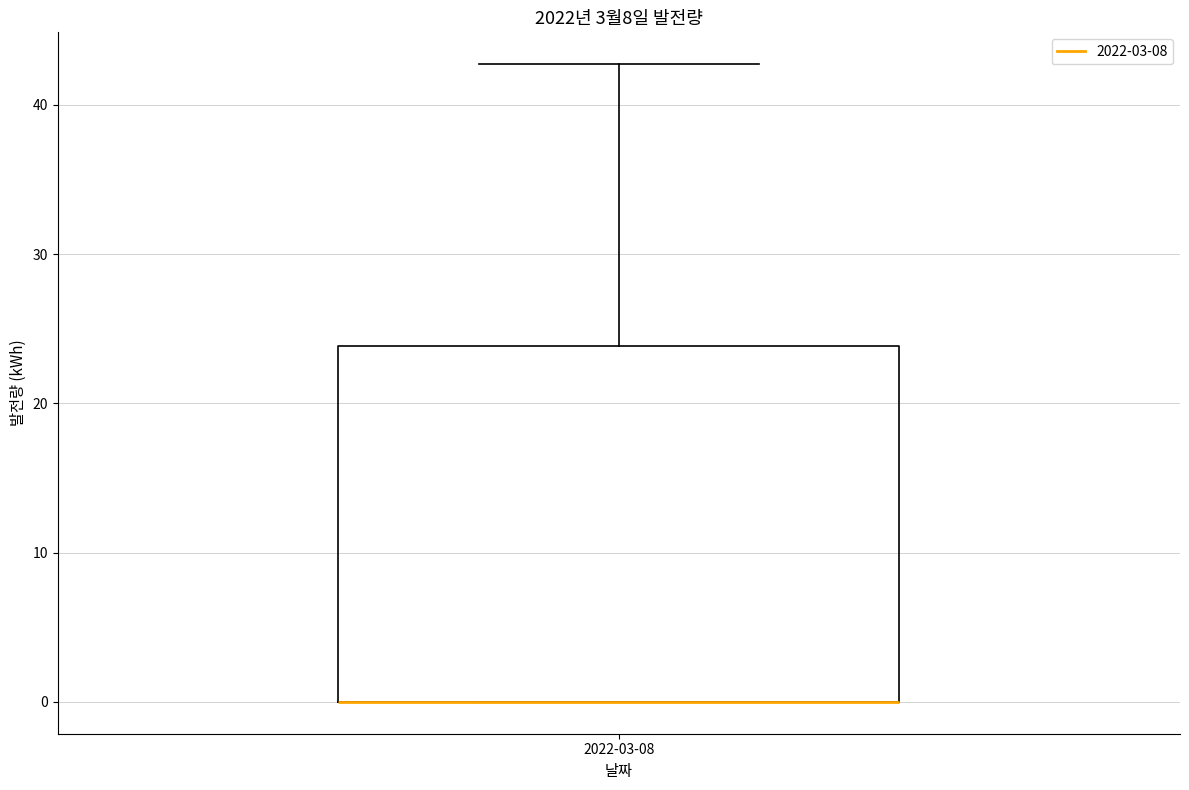

Transcribe this box plot: give where the median line is, the range the box spans, and where the two whiskers end, as read against the y-axis. The values are not printed on the chart, so give them approximately, as read against the axis.

median 0 (drawn on the box's lower edge), box 0 to 24, whiskers 0 to 43